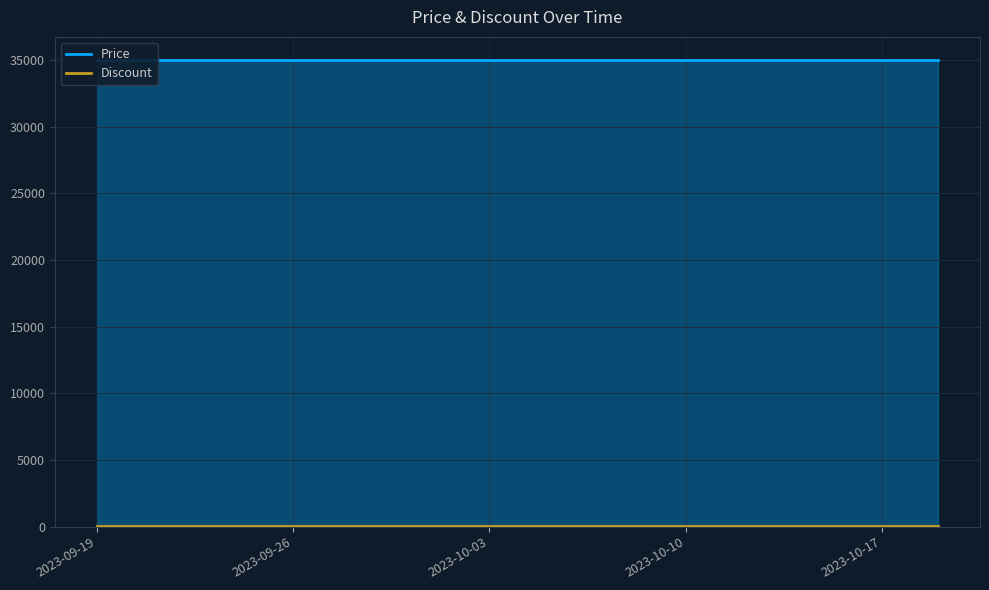

True or false: Discount and Price cross at least once.

False